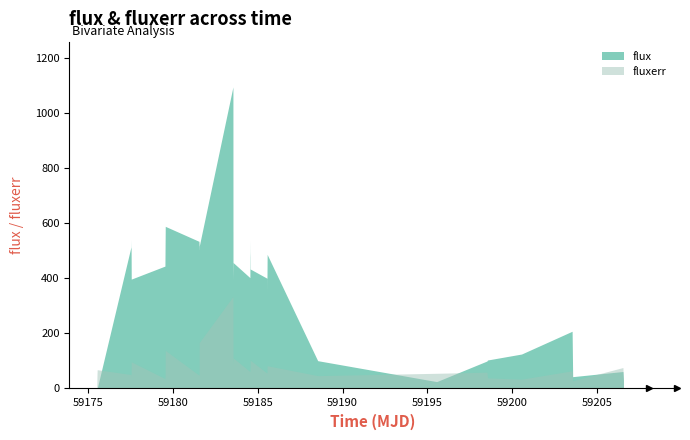

List the labels in order of flux value, largest first.

15, 9, 13, 4, 23, 10, 8, 14, 3, 11, 12, 21, 26, 28, 22, 5, 18, 19, 7, 16, 24, 20, 25, 6, 17, 27, 34, 33, 32, 29, 31, 1, 36, 35, 37, 30, 2, 0